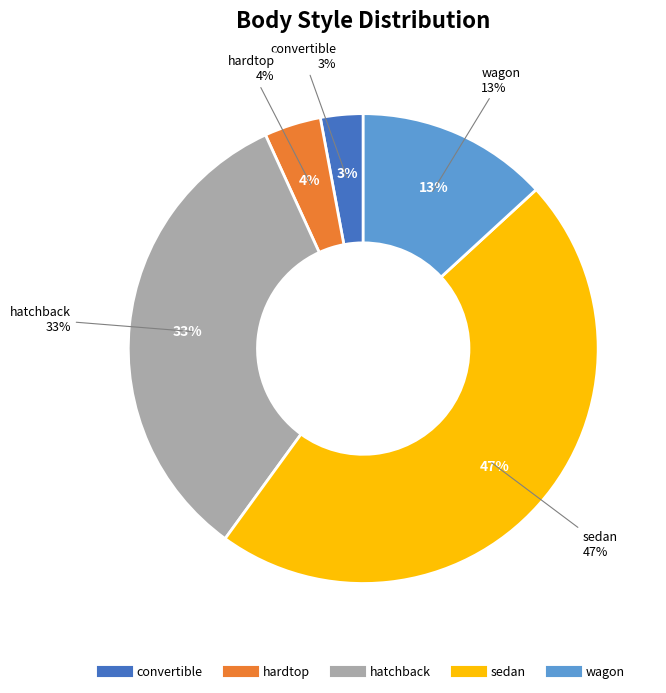

To the nearest percent, what percentage of the pie is hardtop?

4%